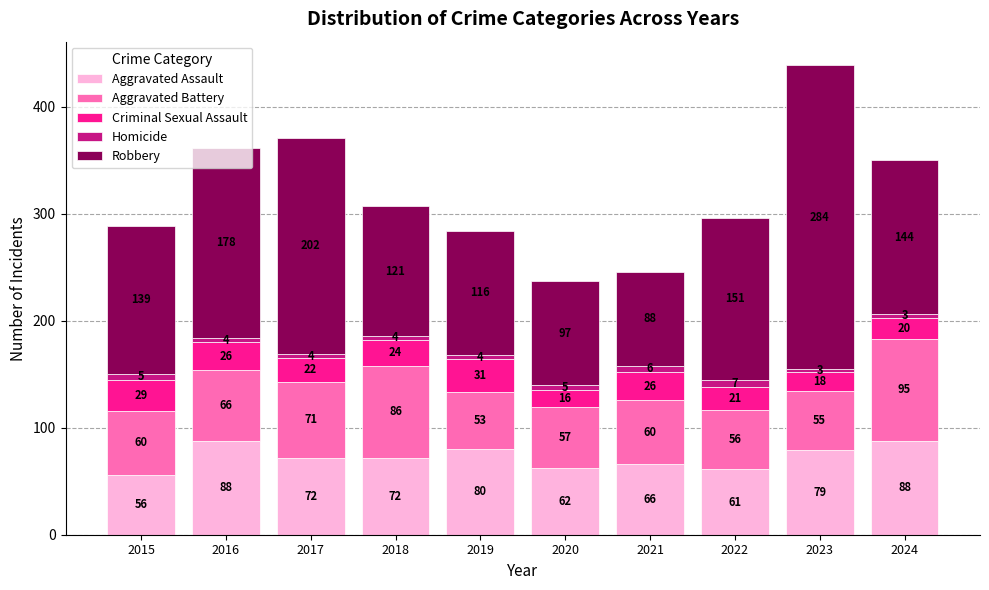

What is the minimum value for Aggravated Assault?

56